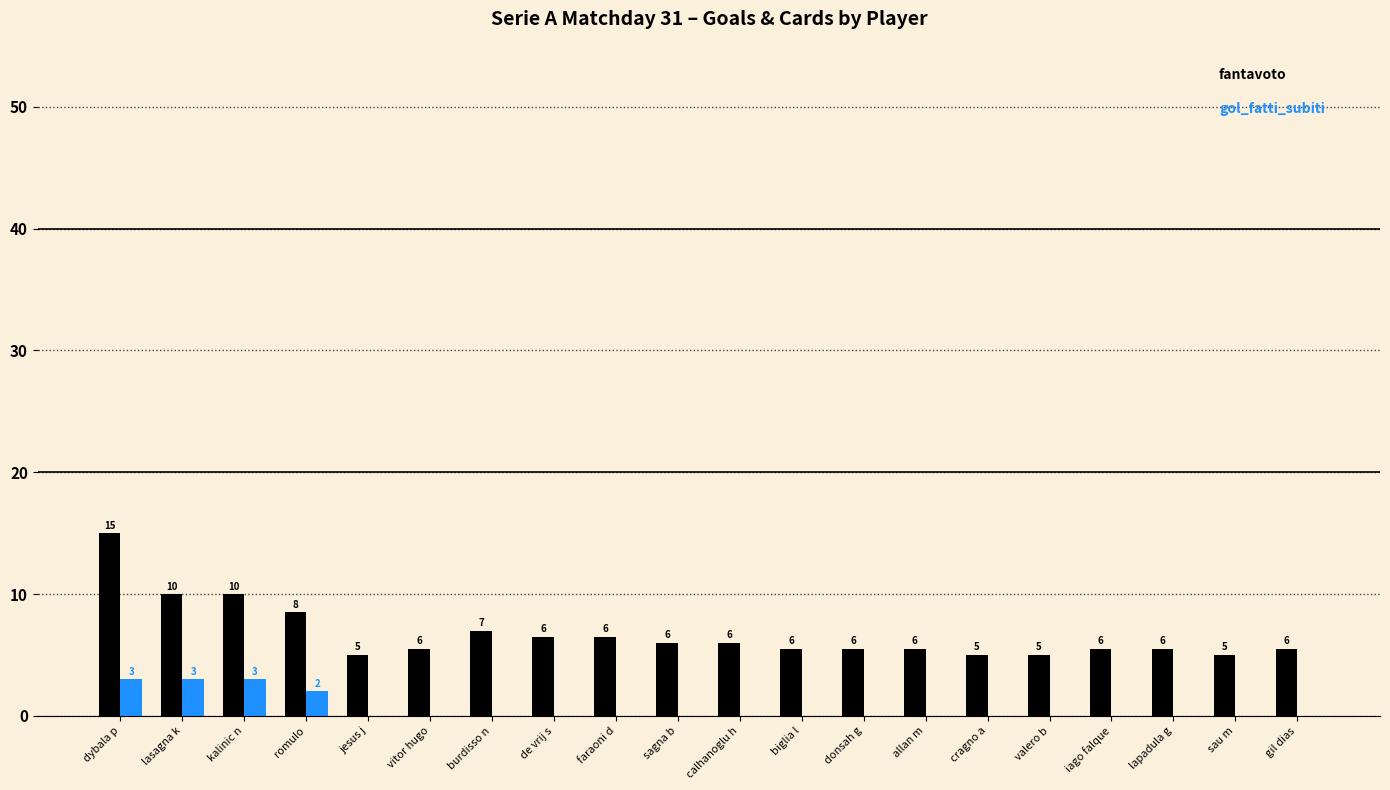

What is the maximum value shown in the chart?

15.0